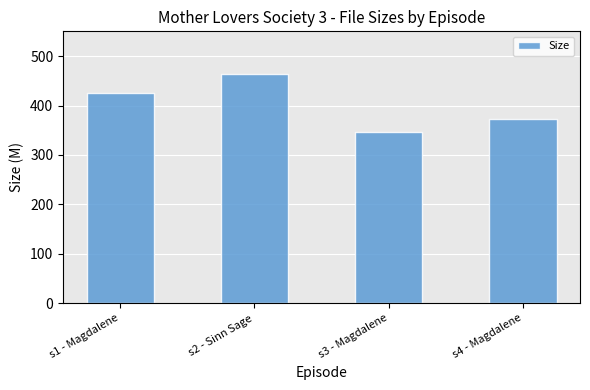

What value does the data have at s4 - Magdalene?

373.5